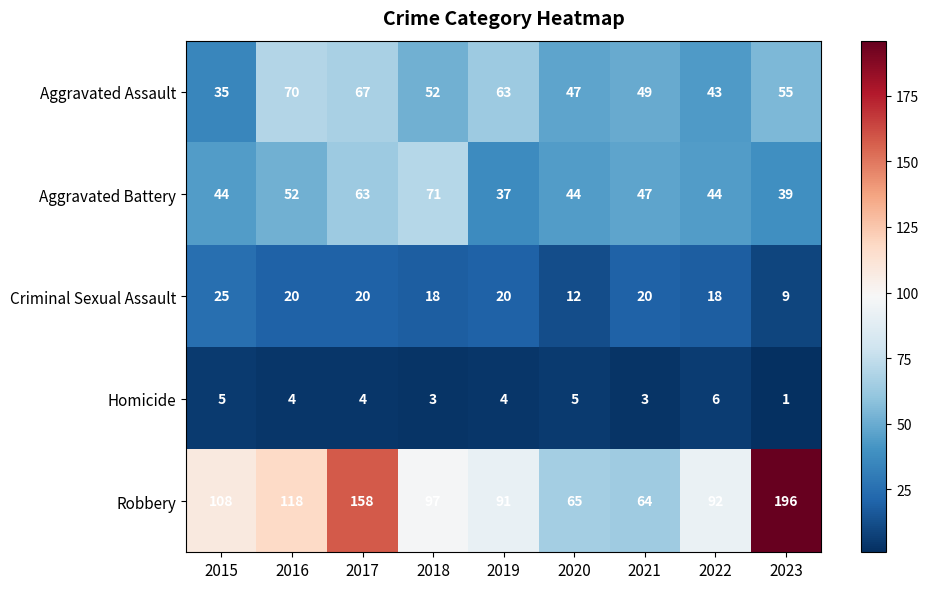

Which series changed the most between 2015 and 2017?

Robbery